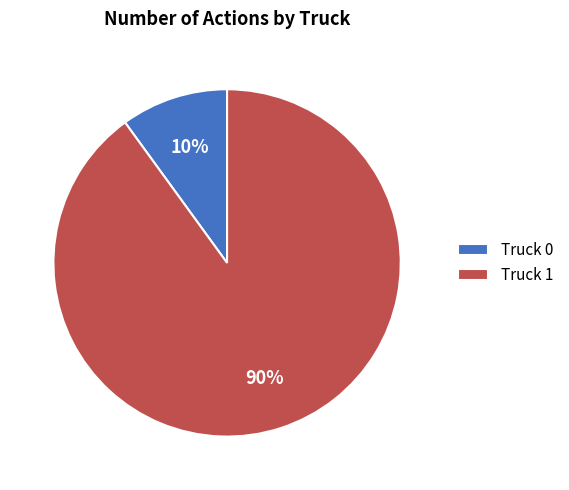

Rank the categories by value from highest to lowest.

Truck 1, Truck 0